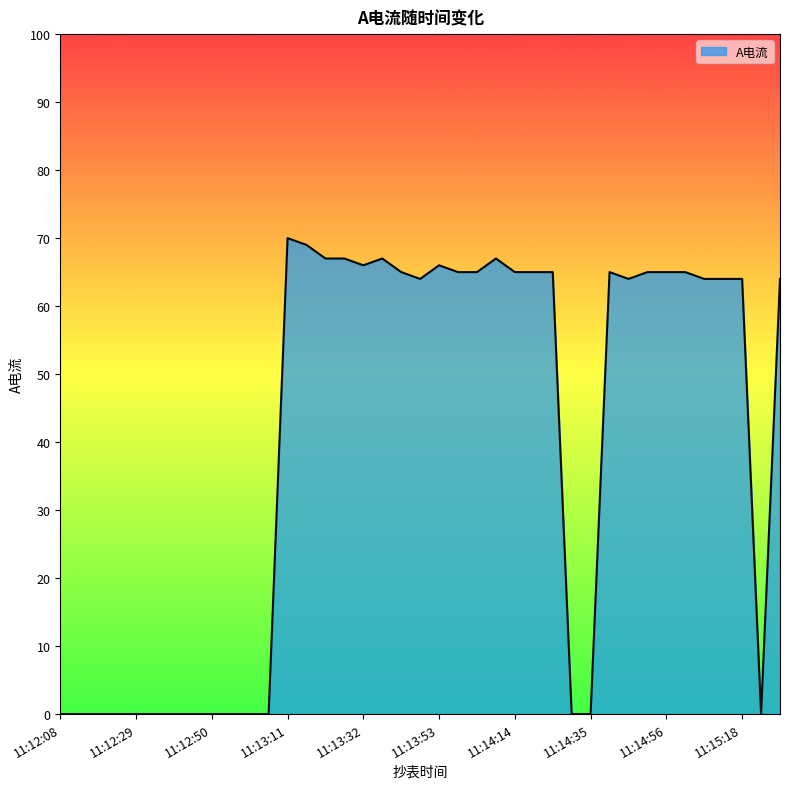

Does the chart have visible grid lines?

No